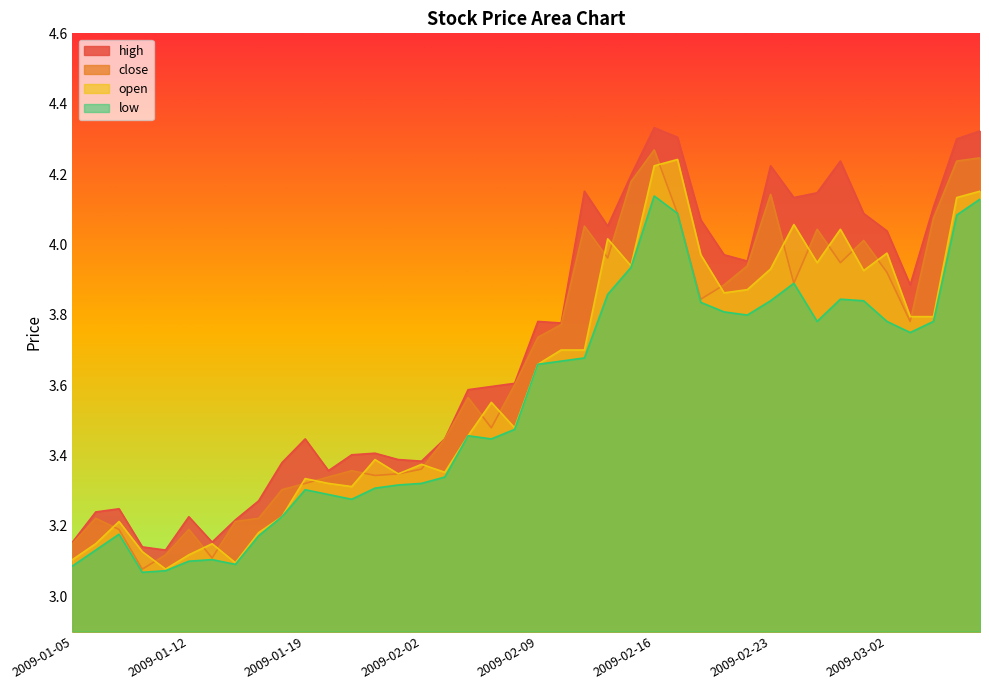

Which series has the largest range (max minus min)?

high